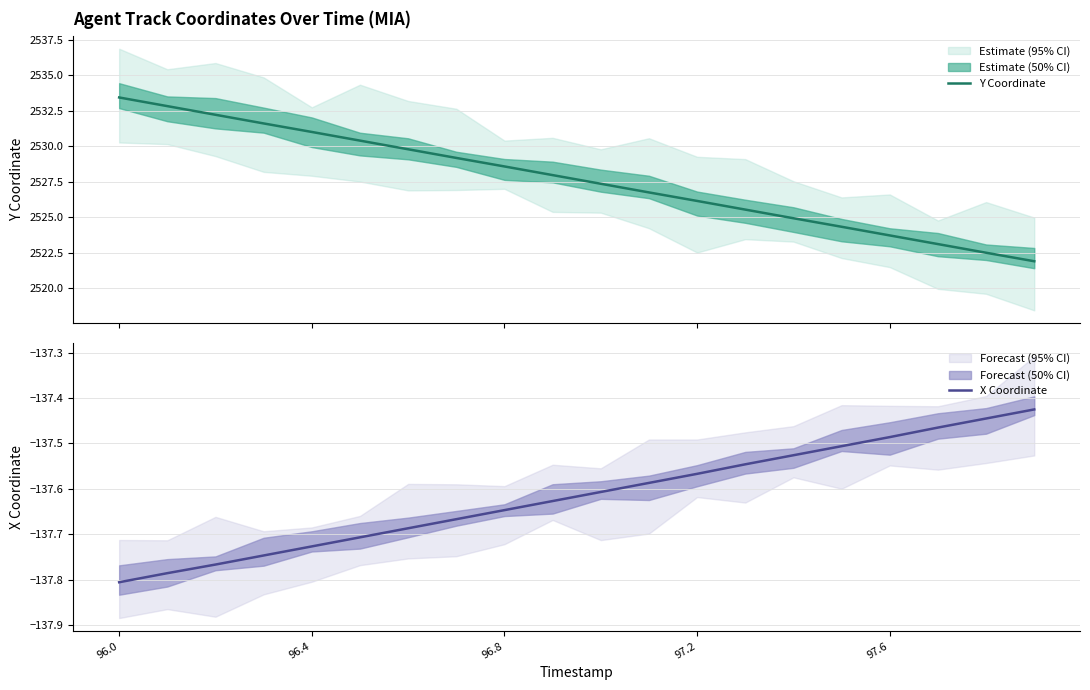

What are all the series names shown in the legend?

Y Coordinate, X Coordinate